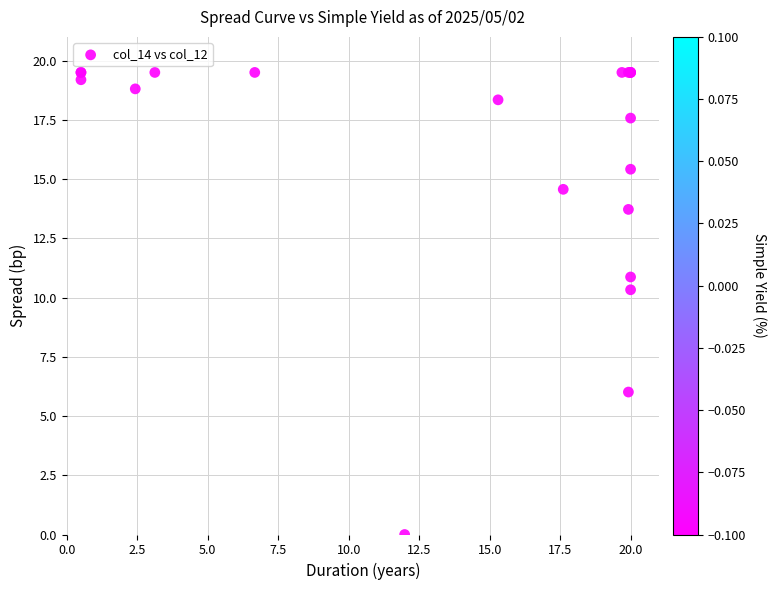

What Y value in the scatter plot is closest to 9?

10.3